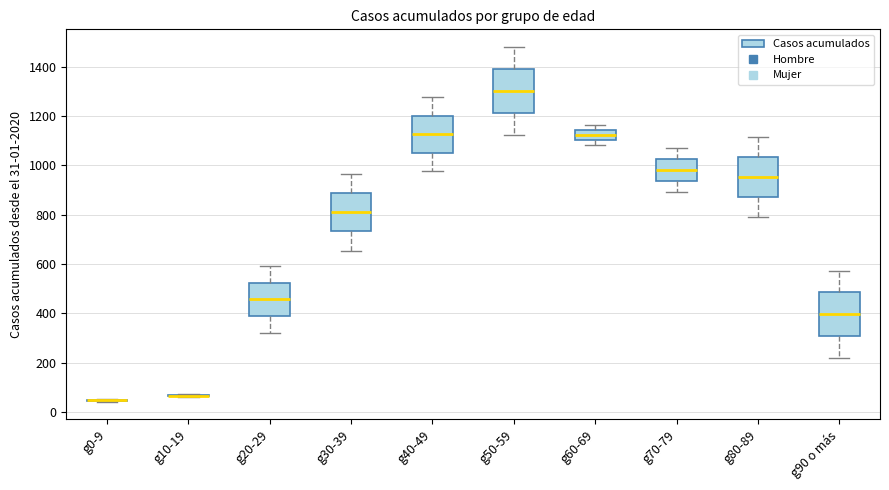

Reading left to right, transcribe this box plot: for each box, give where its median line is, the range the box spans, and where its two whiskers end, as read against the y-axis. The values are not printed on the chart, so give them approximately, as read against the axis.

g0-9: box collapsed to a line at 40, whiskers 40 to 60
g10-19: box collapsed to a line at 60, whiskers 60 to 80
g20-29: median 460, box 380 to 520, whiskers 320 to 600
g30-39: median 820, box 740 to 880, whiskers 660 to 960
g40-49: median 1120, box 1060 to 1200, whiskers 980 to 1280
g50-59: median 1300, box 1220 to 1400, whiskers 1120 to 1480
g60-69: median 1120, box 1100 to 1140, whiskers 1080 to 1160
g70-79: median 980, box 940 to 1020, whiskers 900 to 1080
g80-89: median 960, box 880 to 1040, whiskers 800 to 1120
g90 o más: median 400, box 300 to 480, whiskers 220 to 580